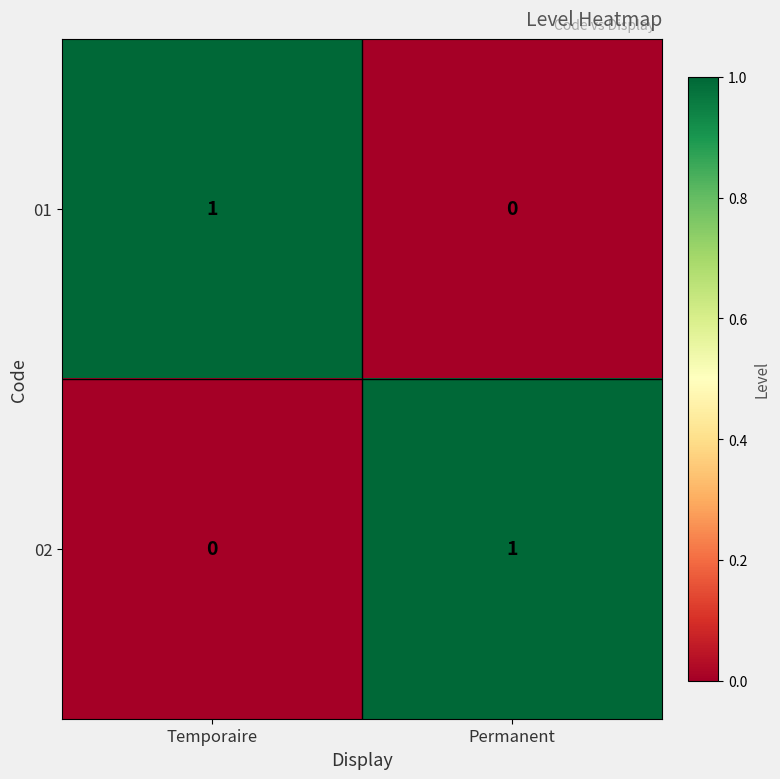

At which label does 02 reach its peak?

Permanent